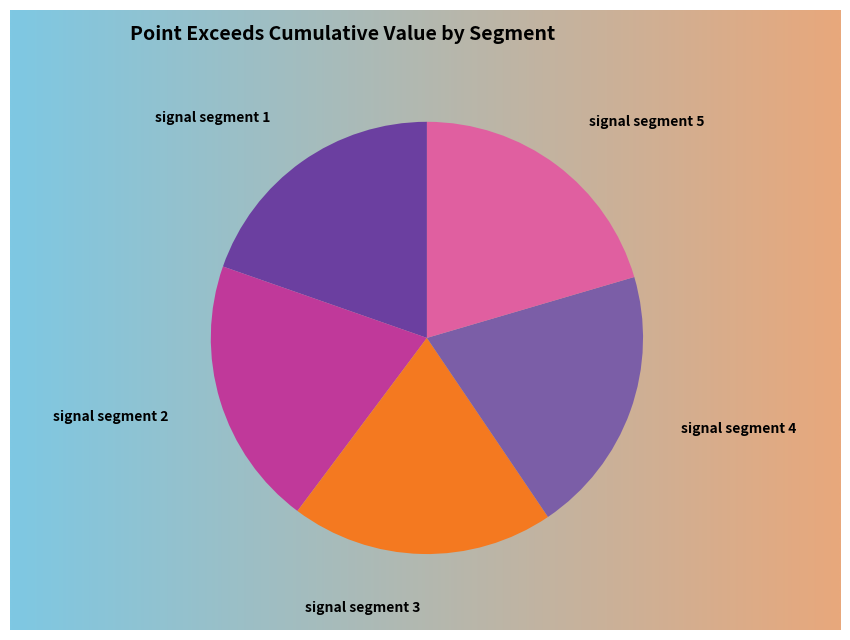

What is the largest slice in the pie chart?

signal segment 5